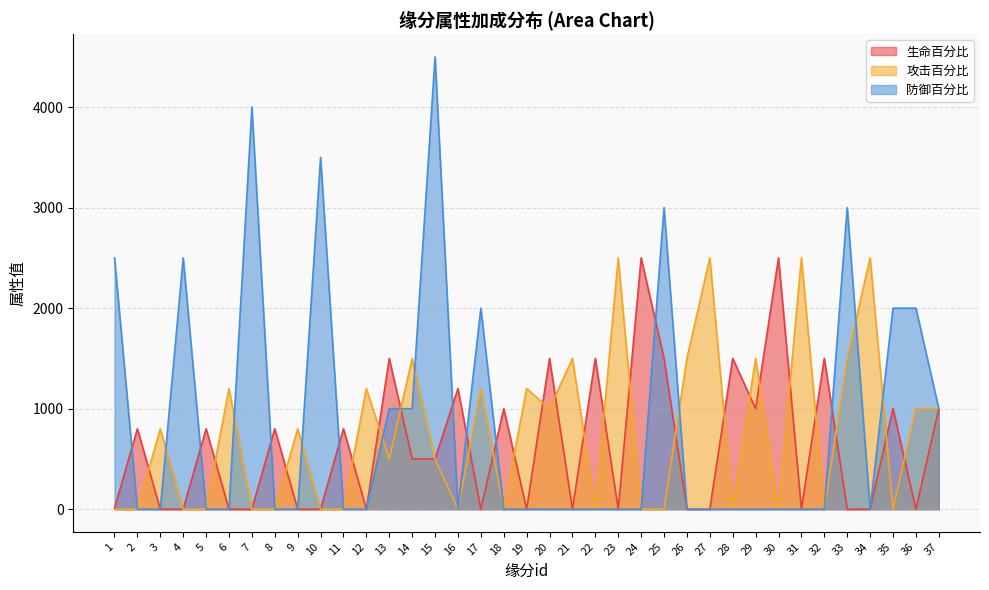

Which series has the largest total across all categories?

防御百分比